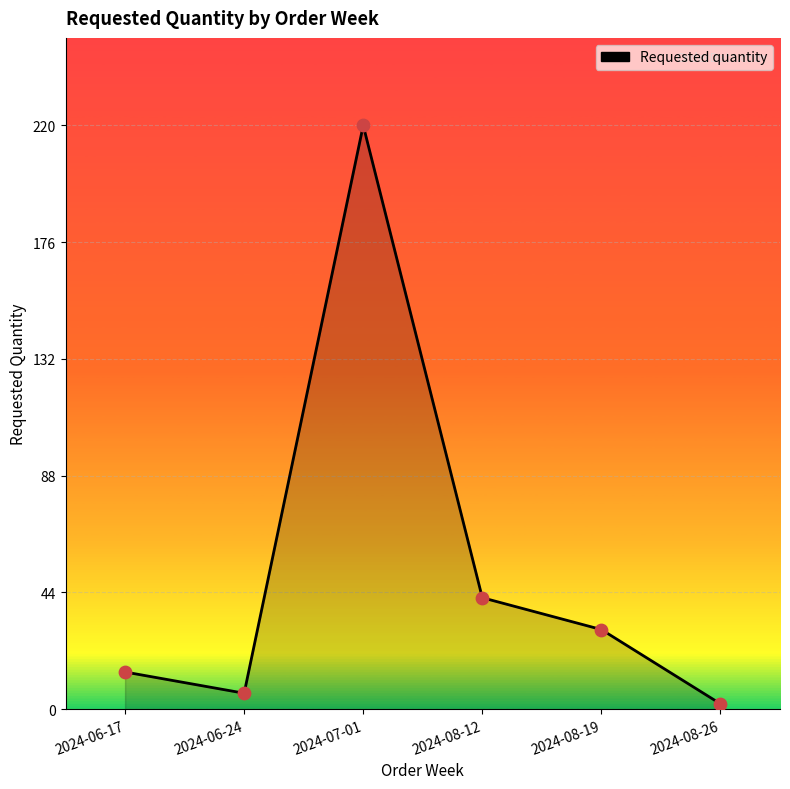

What is the change in value from 2024-06-17 to 2024-08-12?

+28